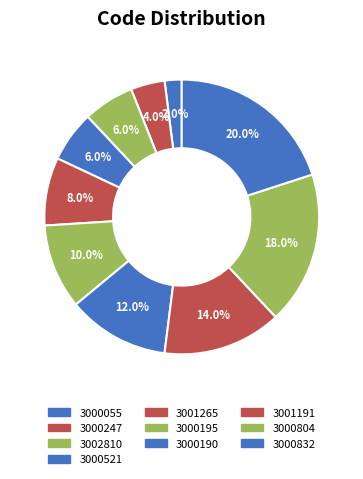

Between 3000190 and 3002810, which is larger?

3000190